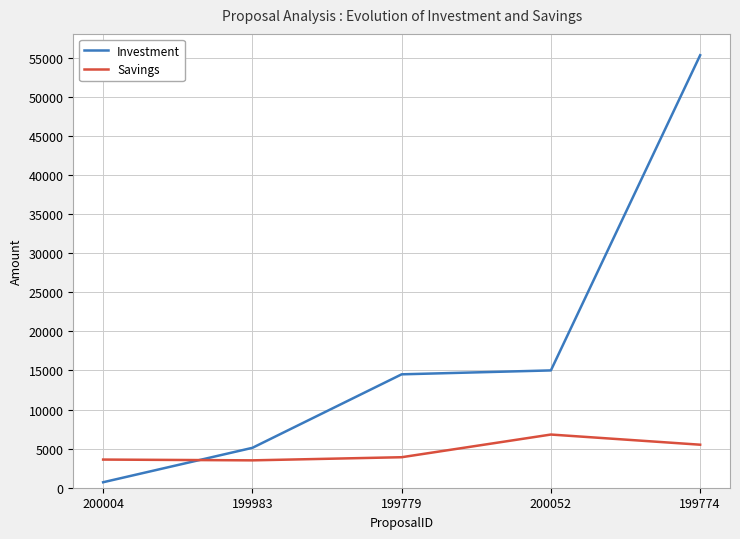

True or false: Investment has more than 0 points higher than both neighbors.

False